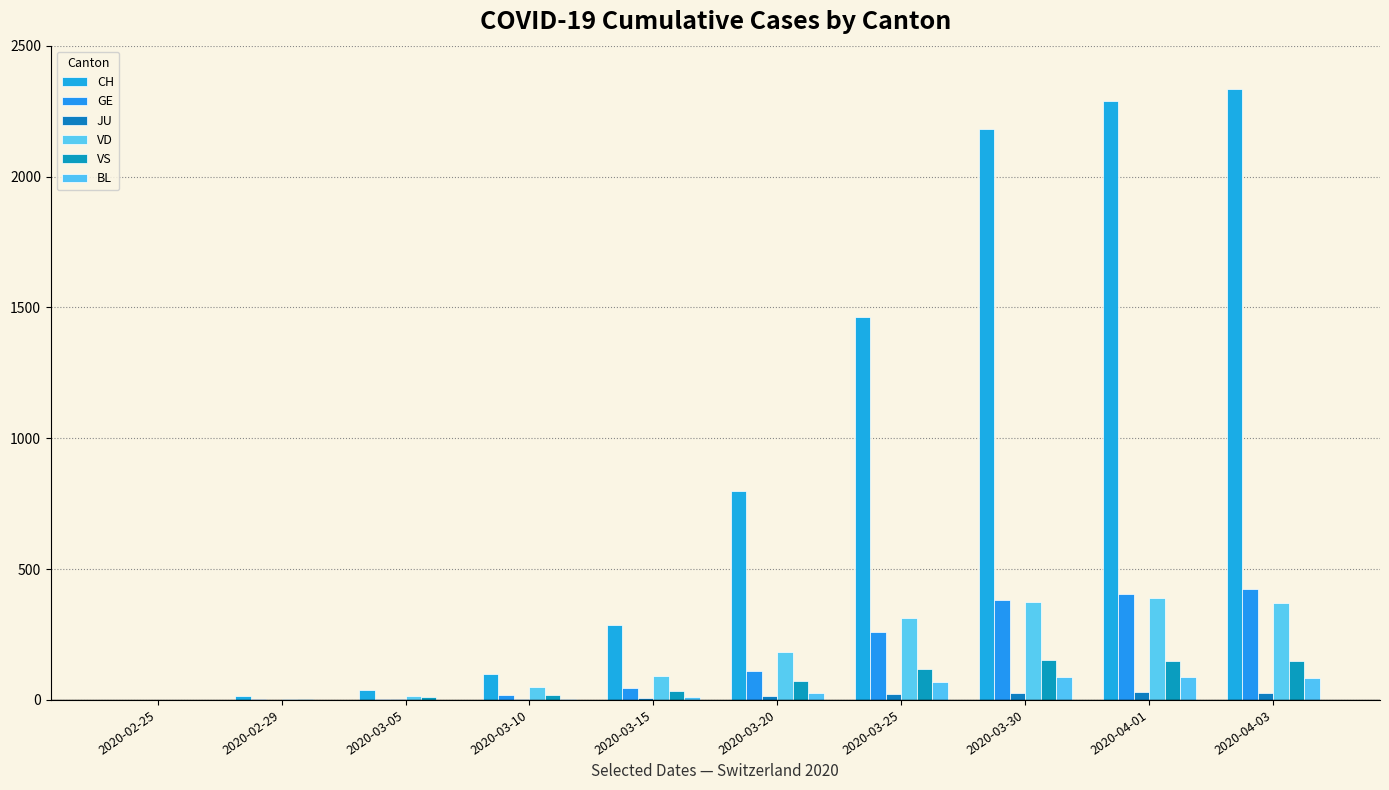

How many groups of bars are there?

10